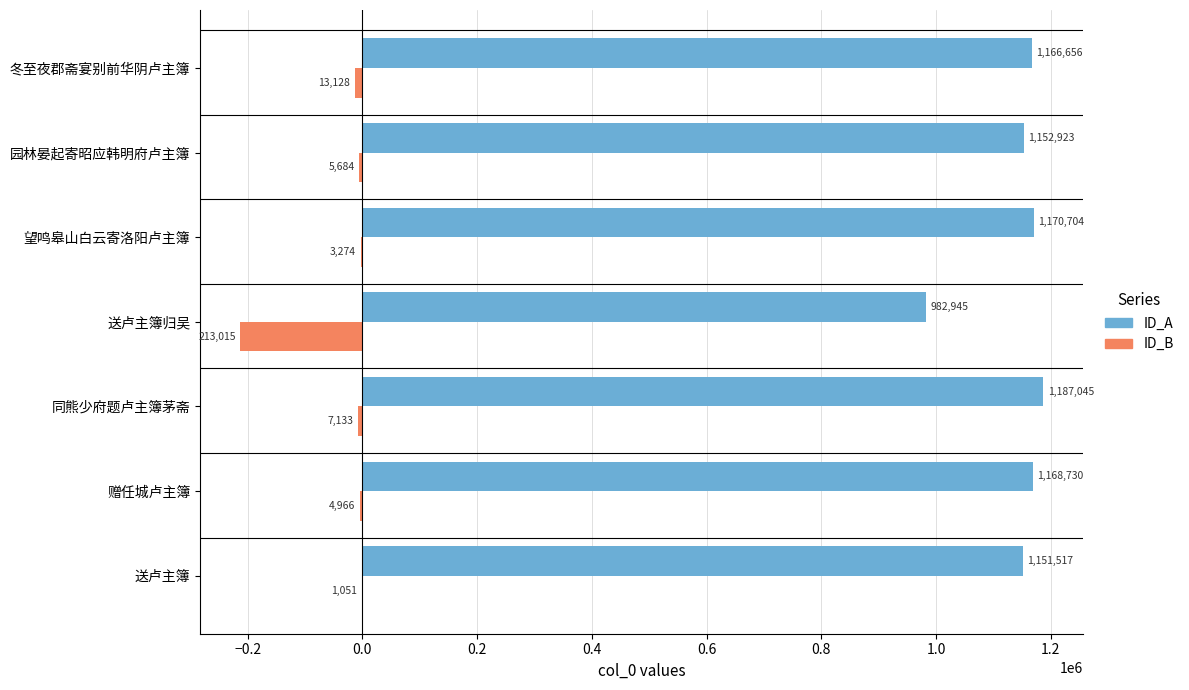

What is the maximum value shown in the chart?

1187045